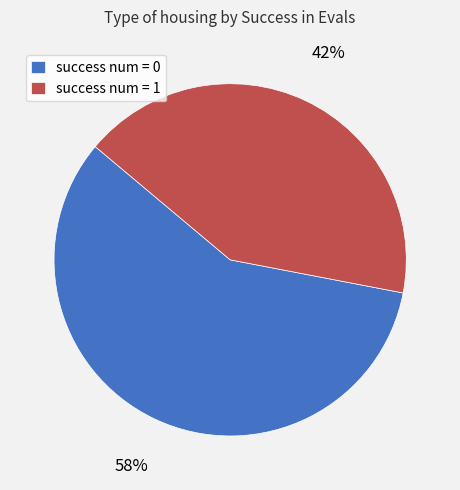

What is the largest slice in the pie chart?

success num = 0